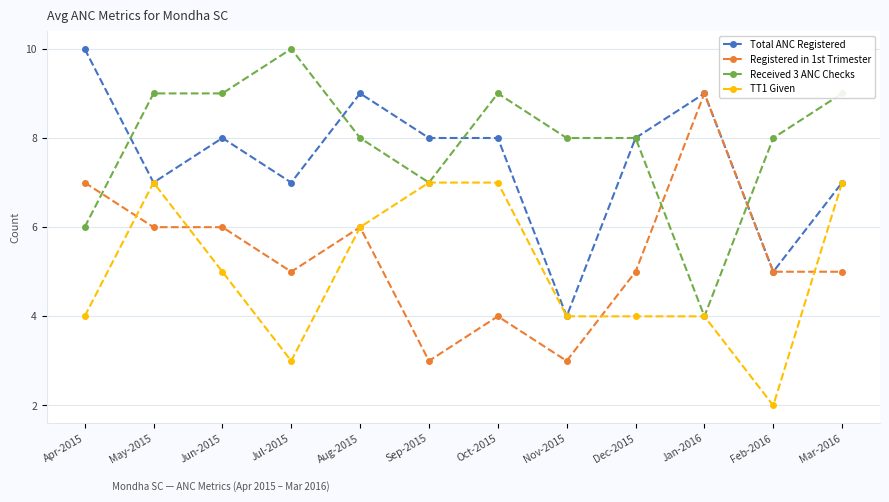

At which label does Received 3 ANC Checks first exceed 8?

May-2015